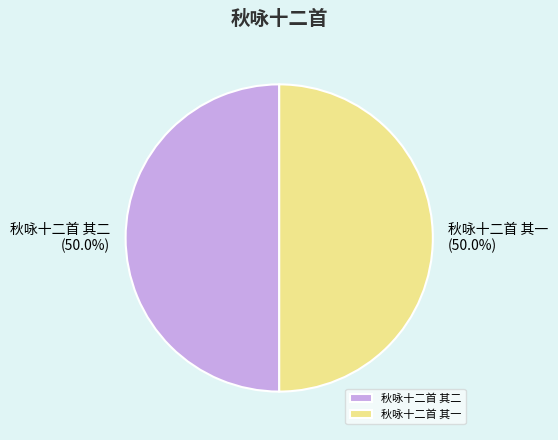

How many slices are in this pie chart?

2